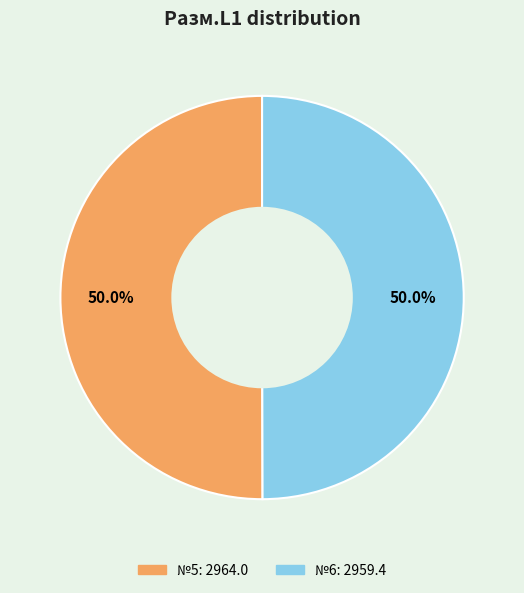

To the nearest percent, what is the average slice percentage?

50%